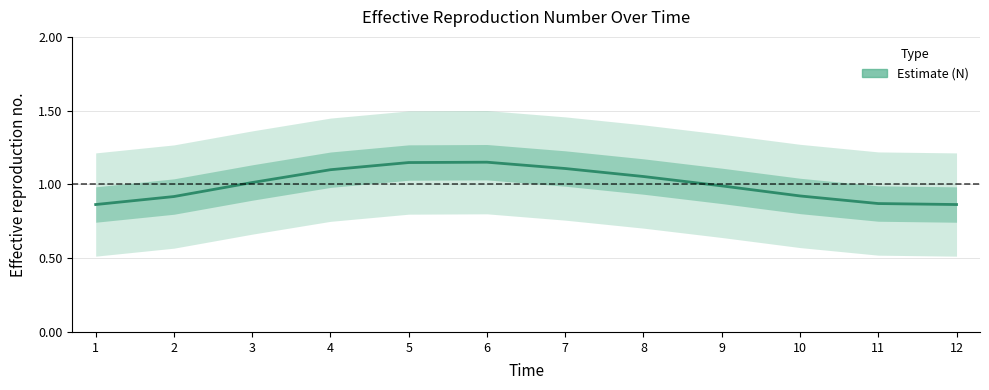

Reading left to right, transcribe all the data shown in this chart.

1=0.9	2=0.9	3=1.0	4=1.1	5=1.1	6=1.2	7=1.1	8=1.1	9=1.0	10=0.9	11=0.9	12=0.9